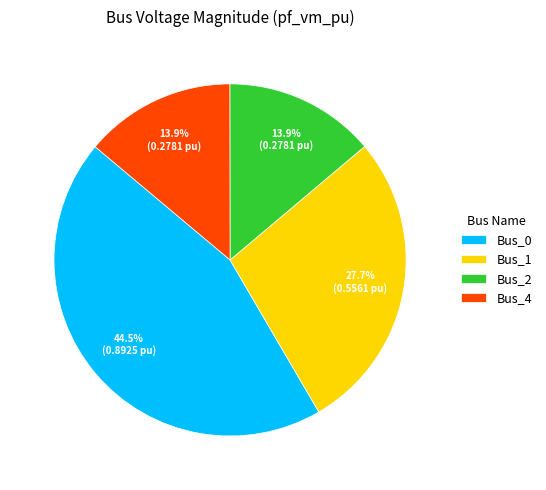

What percentage is the Bus_2 slice, to the nearest percent?

14%